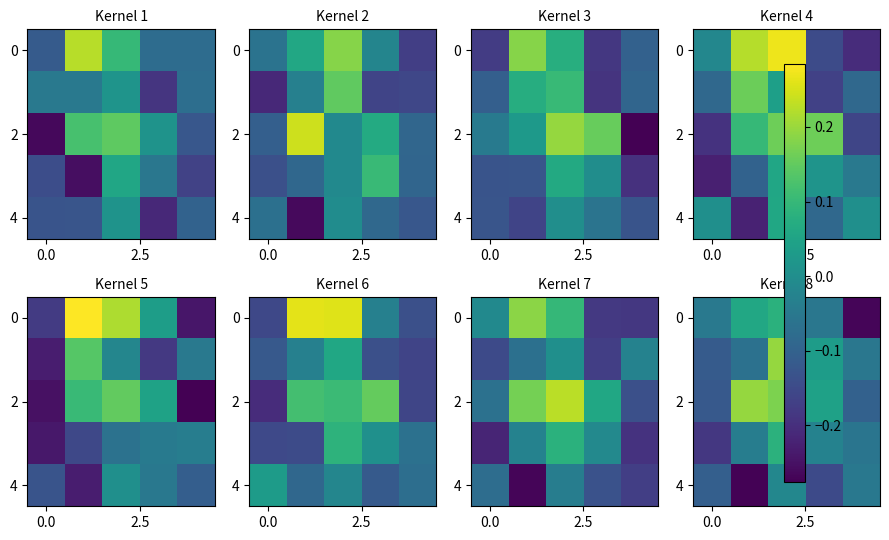

How many values in 2 are below zero?

2